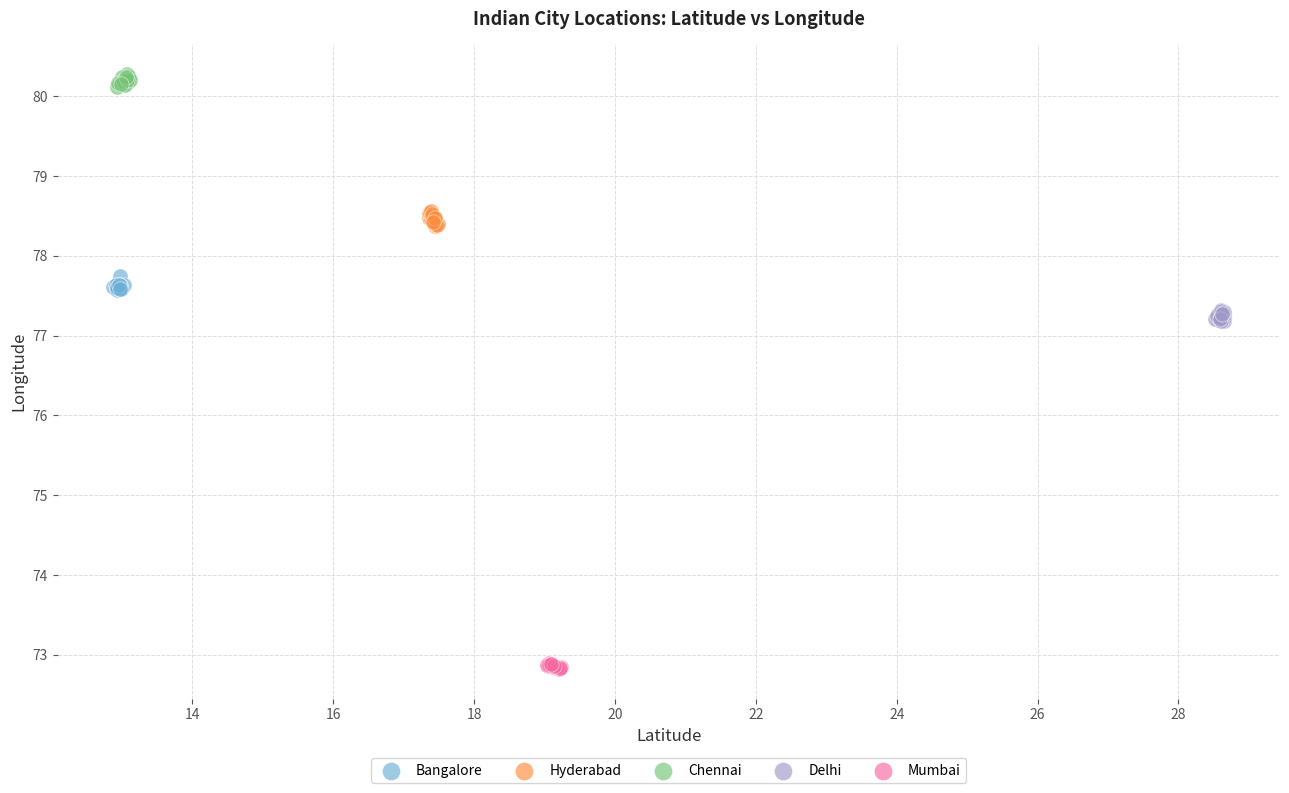

Which series reaches the maximum Y coordinate?

Chennai